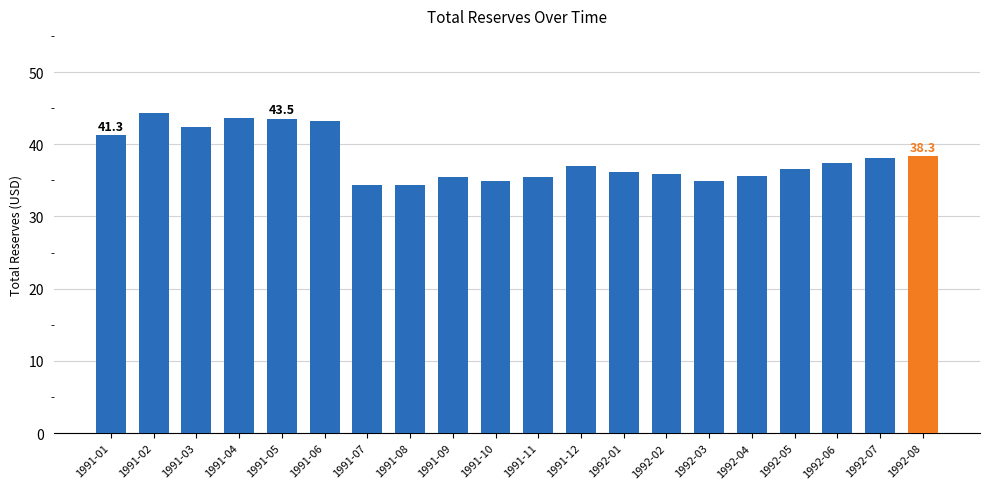

The chart shows a value of 11.0 at 1991-02. True or false?

False